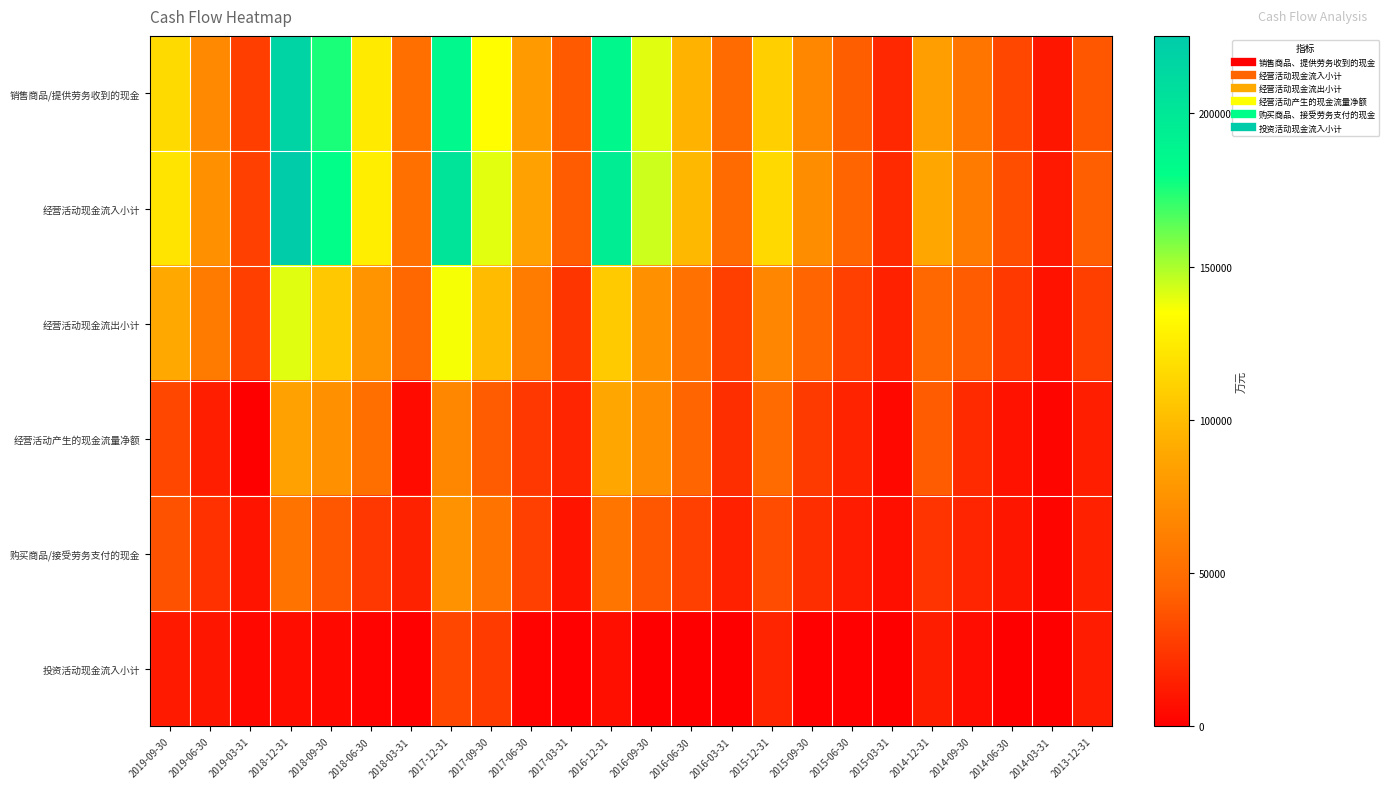

Which series changed the most between 2019-03-31 and 2014-06-30?

经营活动产生的现金流量净额